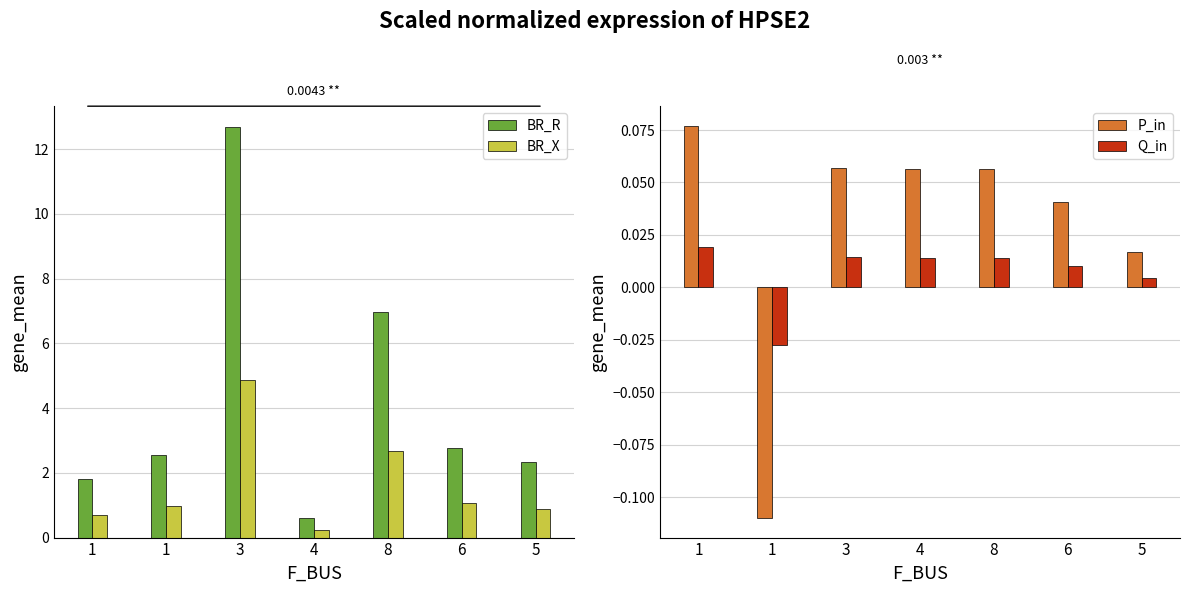

What is the difference between the BR_X values at 5 and 4?

0.7